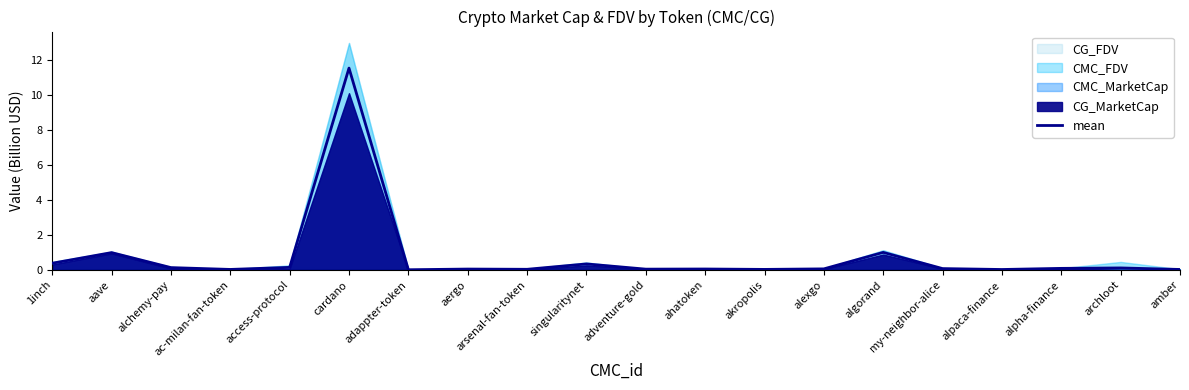

Rank the categories by value from highest to lowest.

cardano, algorand, aave, 1inch, singularitynet, access-protocol, alchemy-pay, archloot, alpha-finance, my-neighbor-alice, alexgo, ahatoken, aergo, adventure-gold, arsenal-fan-token, akropolis, ac-milan-fan-token, amber, alpaca-finance, adappter-token